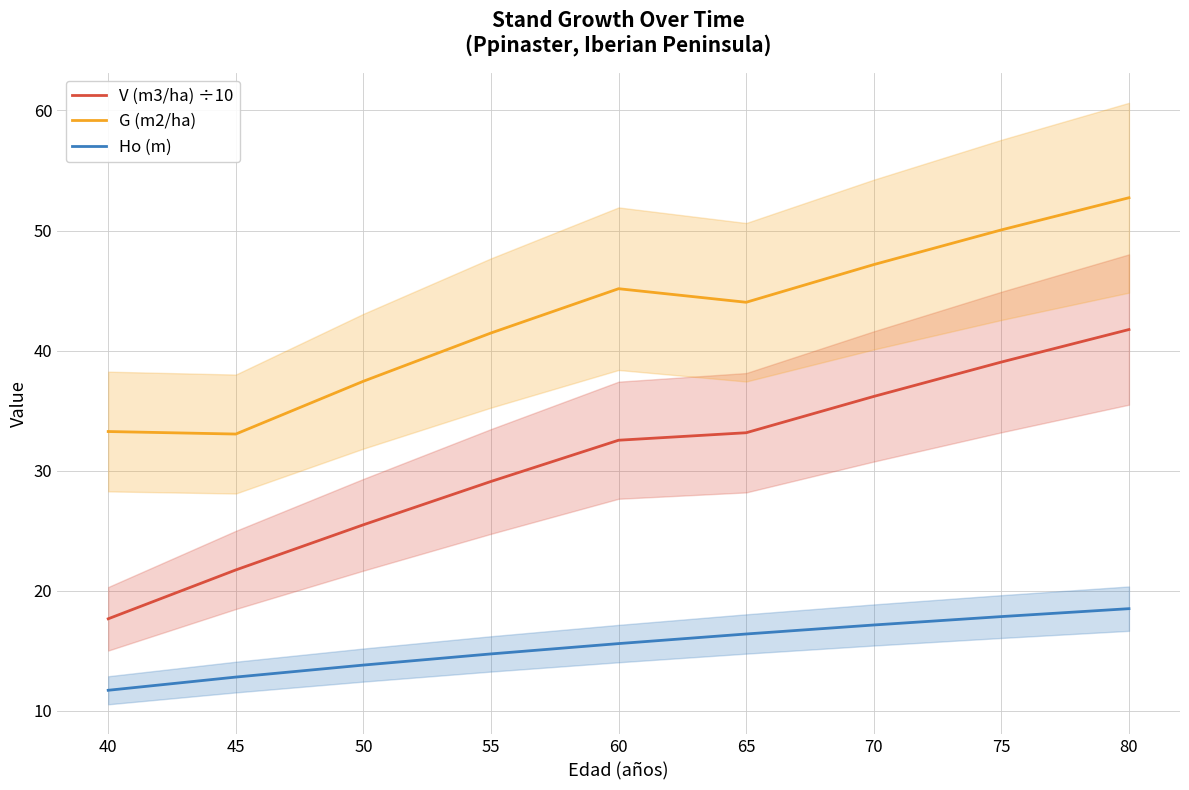

Which series has the largest range (max minus min)?

V (m3/ha) ÷10